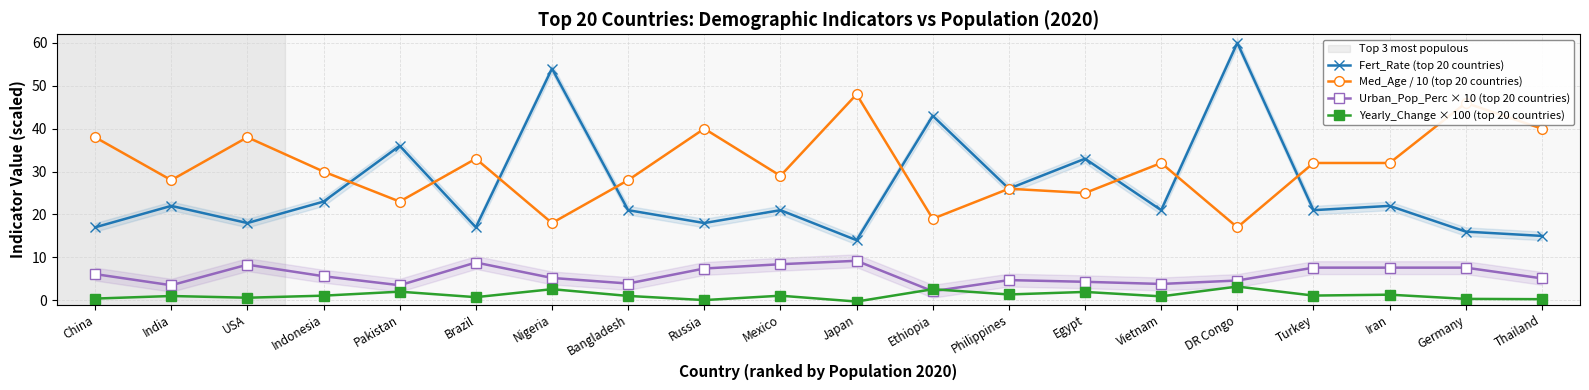

What are all the series names shown in the legend?

Fert_Rate (top 20 countries), Med_Age / 10 (top 20 countries), Urban_Pop_Perc × 10 (top 20 countries), Yearly_Change × 100 (top 20 countries)